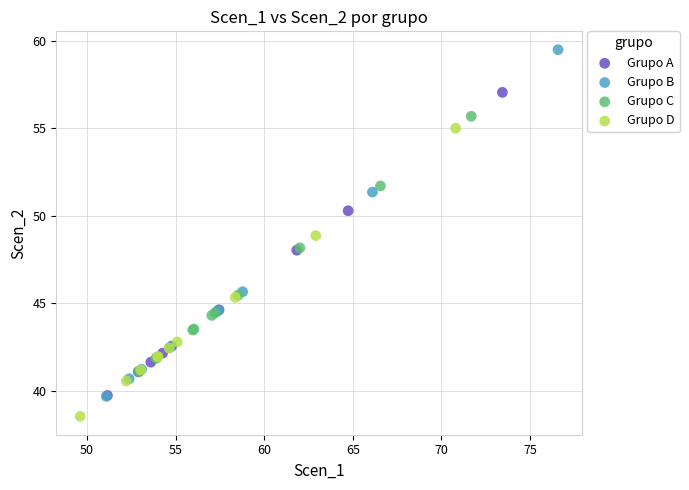

Which series reaches the maximum Y coordinate?

Grupo B